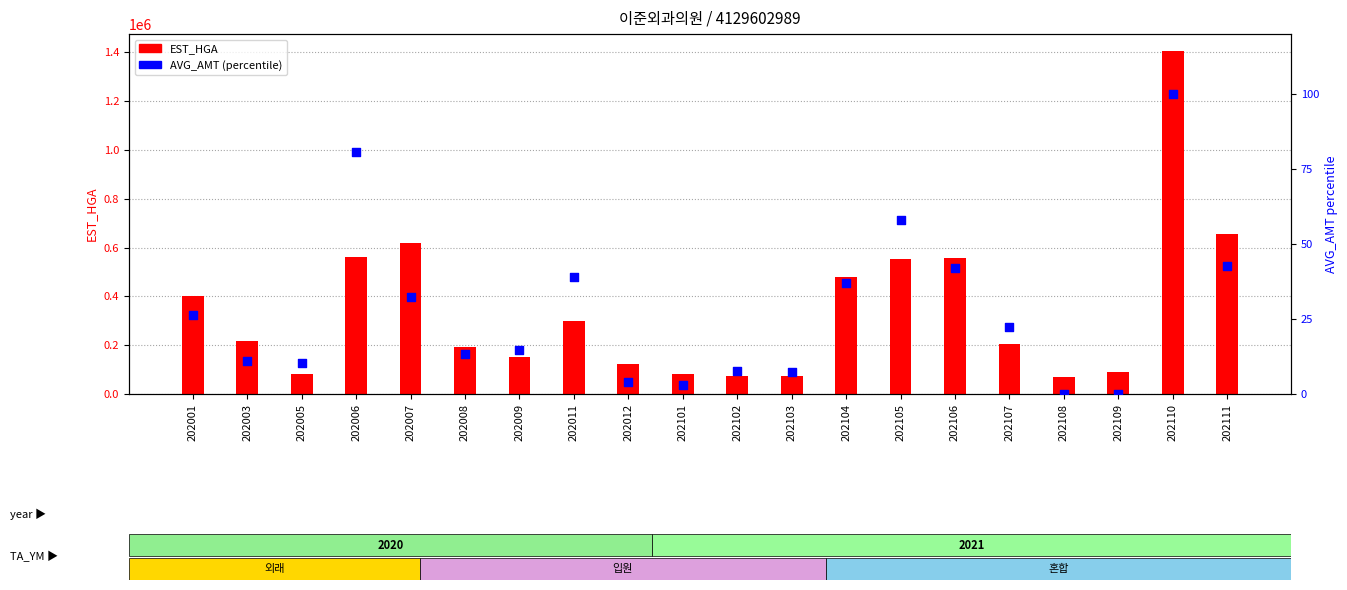

Is the value of AVG_AMT (percentile) at 202006 greater than the value of EST_HGA at 202109?

No